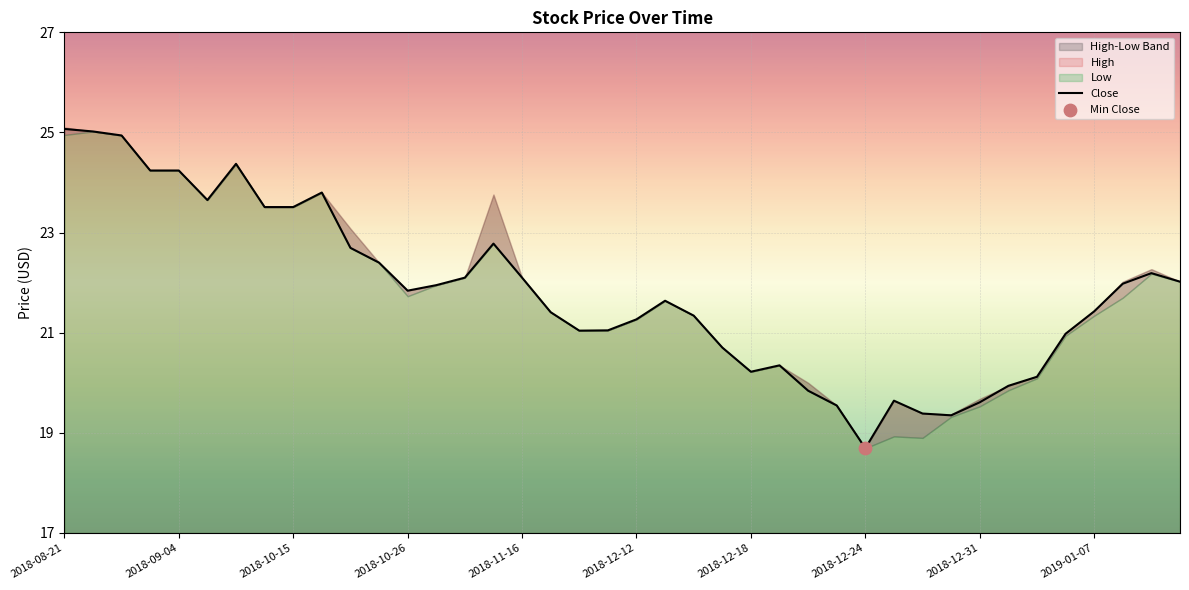

What is the change in value from 27 to 35?

+1.4